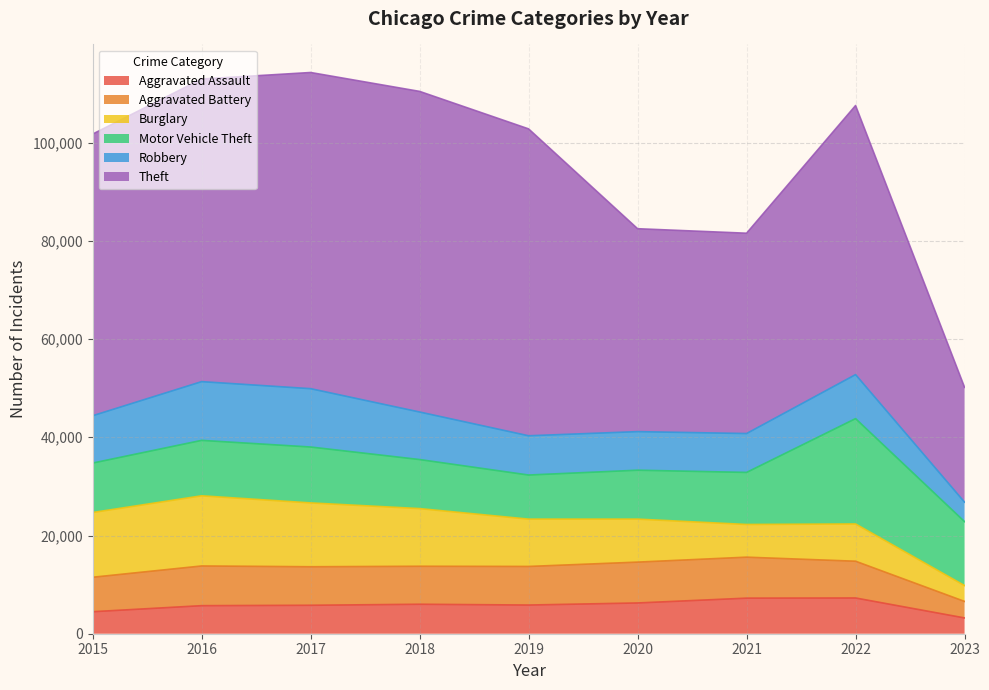

Reading left to right, extract all data points from this chart.

Aggravated Assault: 4480	5712	5793	6001	5841	6263	7243	7277	3215
Aggravated Battery: 7018	8085	7845	7734	7857	8319	8346	7487	3360
Burglary: 13184	14289	13001	11746	9639	8757	6658	7590	3230
Motor Vehicle Theft: 10068	11286	11380	9985	8977	9958	10599	21446	13019
Robbery: 9638	11960	11880	9680	7994	7855	7917	8964	3966
Theft: 57350	61620	64382	65286	62491	41320	40792	54790	23381